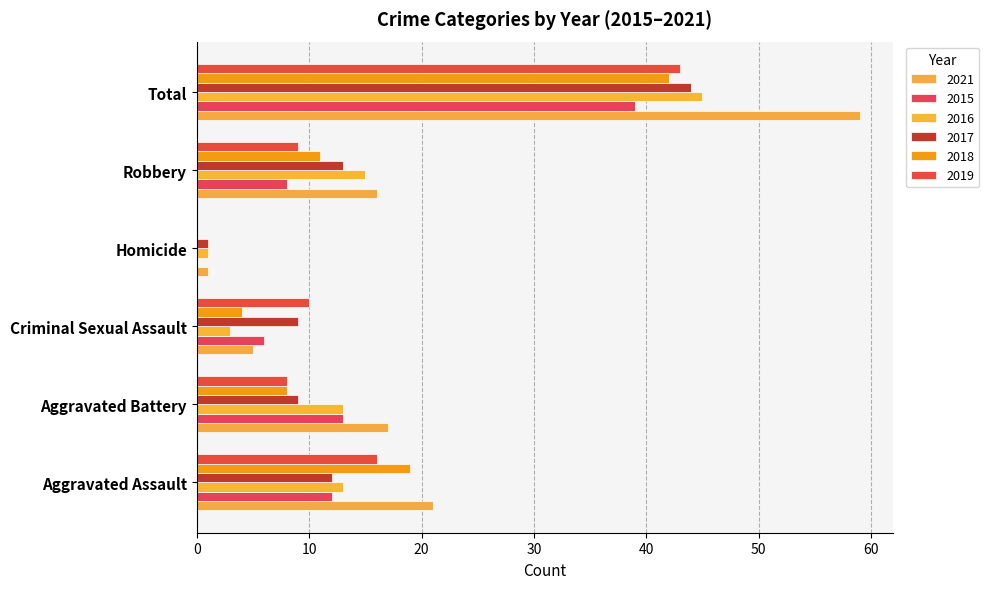

What is the greatest value displayed?

59